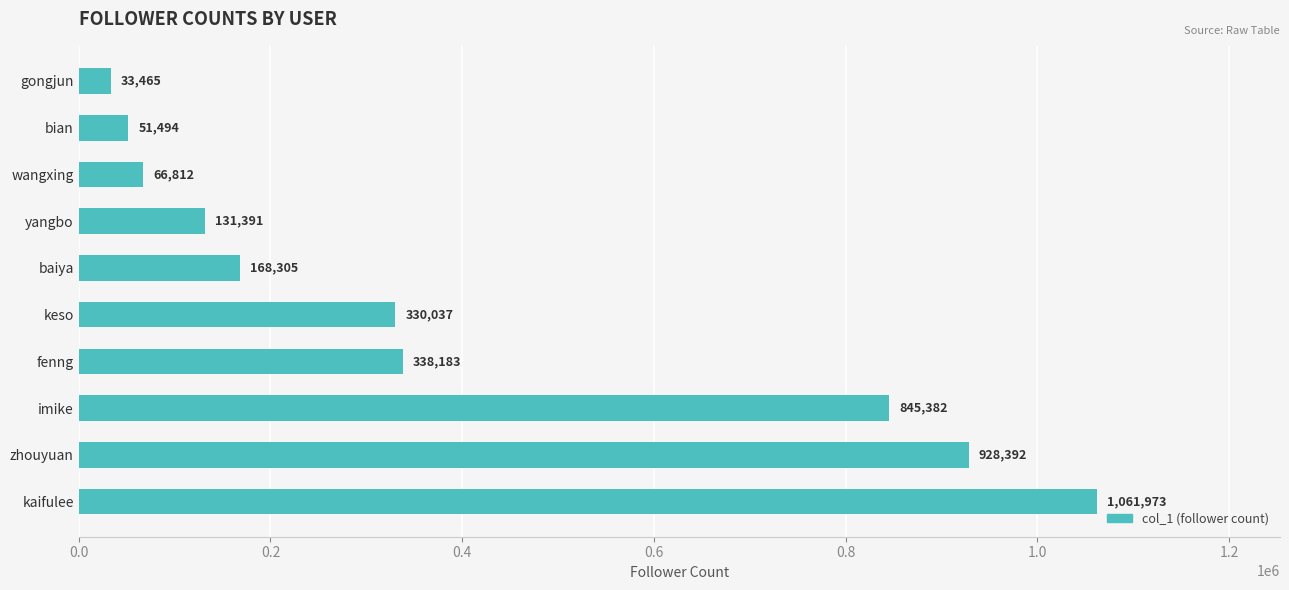

What is the ratio of the value at yangbo to the value at fenng?

0.4